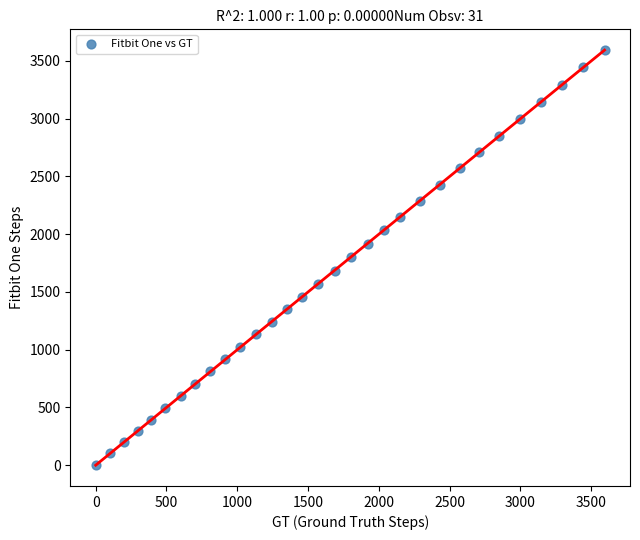

What is the range of X values (max minus min)?

3595